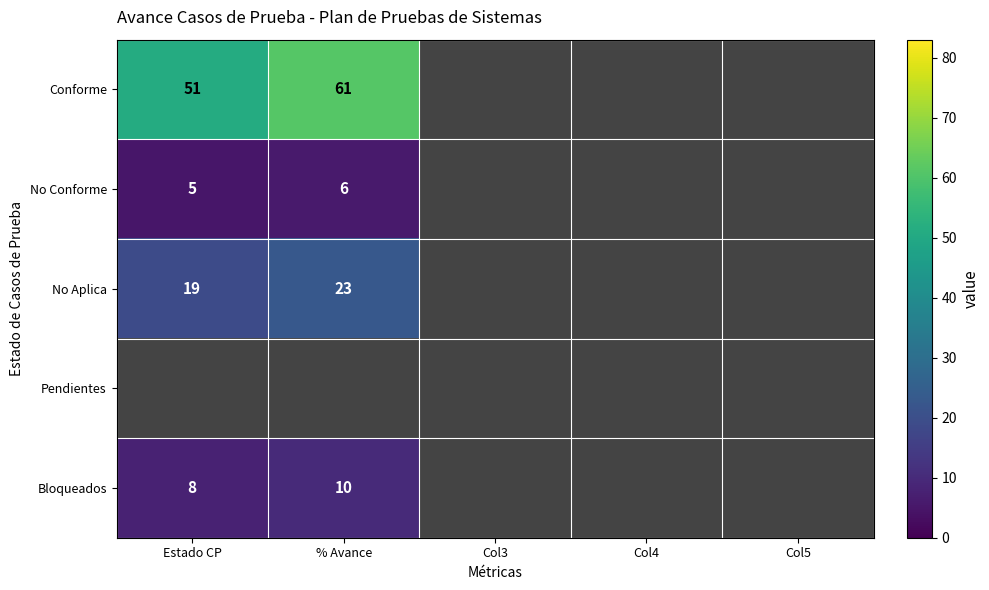

True or false: No Aplica has a value of 11 at Estado CP.

False